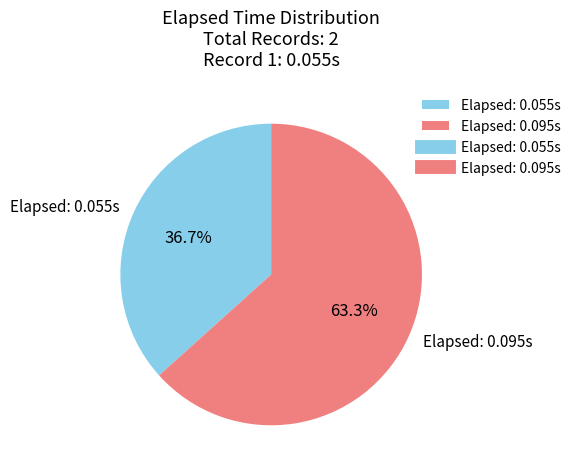

What is the largest slice in the pie chart?

Elapsed: 0.095s